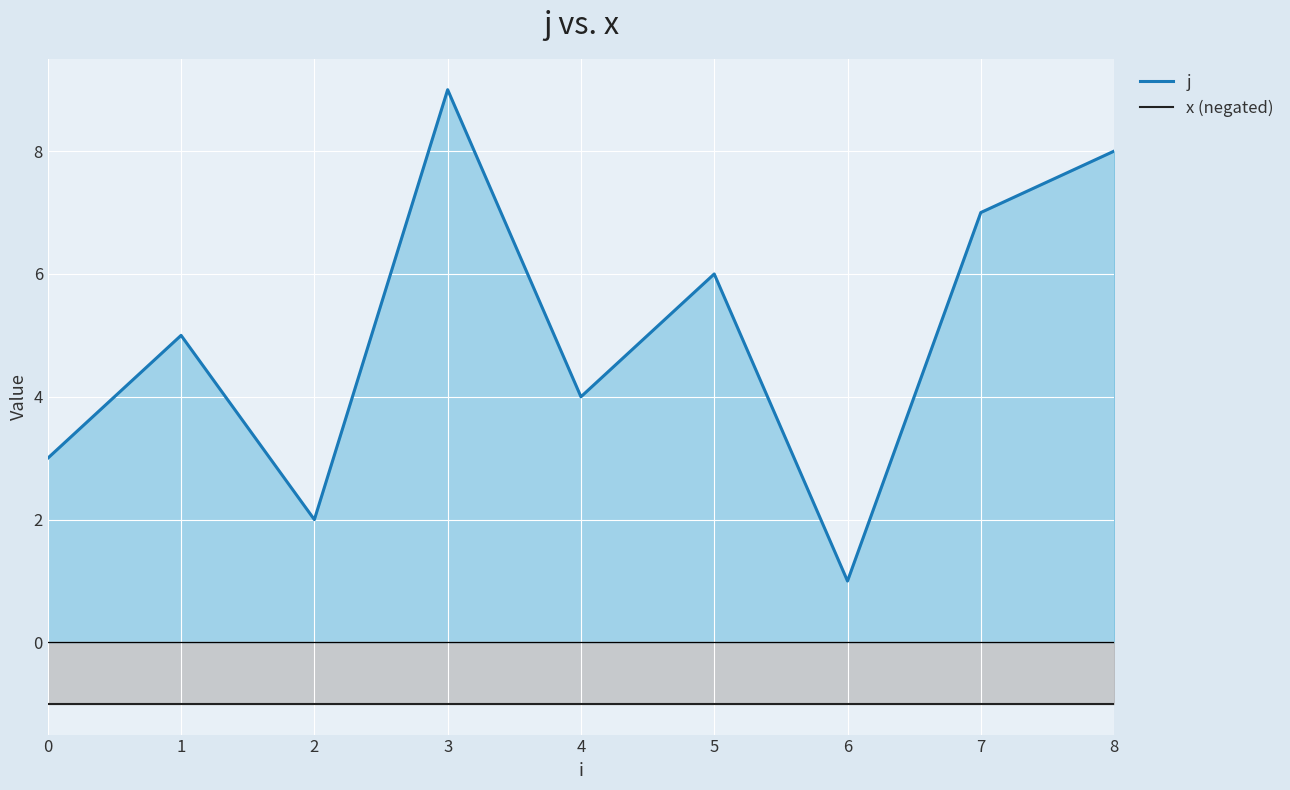

What are all the series names shown in the legend?

j, x (negated)